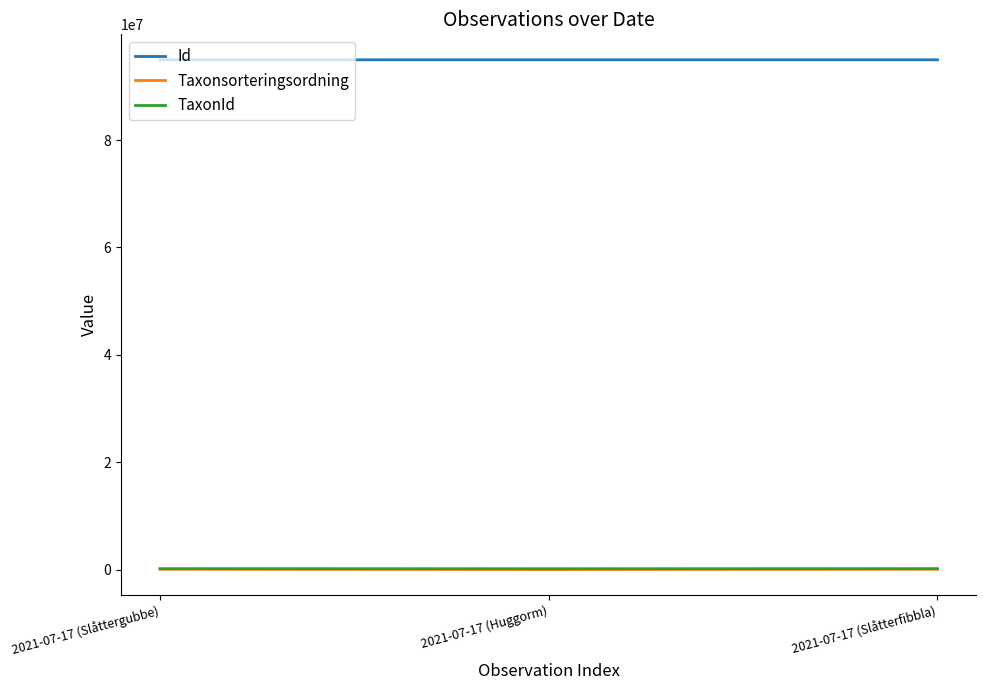

What is the total value across all series at 2021-07-17 (Huggorm)?

95196888